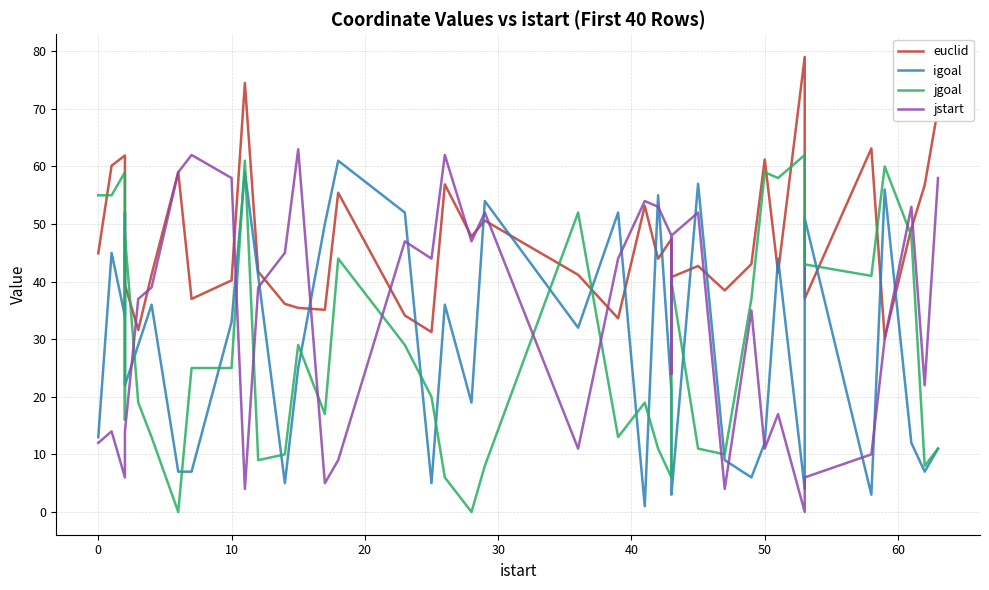

After their last crossing, which series has the higher values: igoal or jgoal?

jgoal